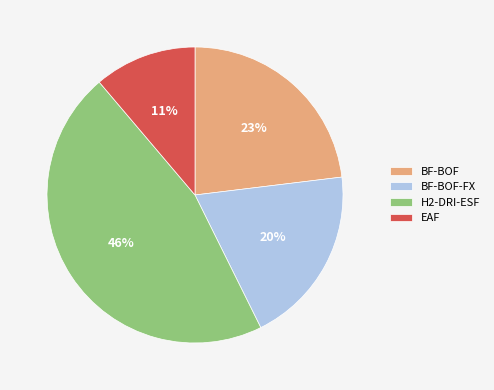

Is H2-DRI-ESF the majority of the pie?

No